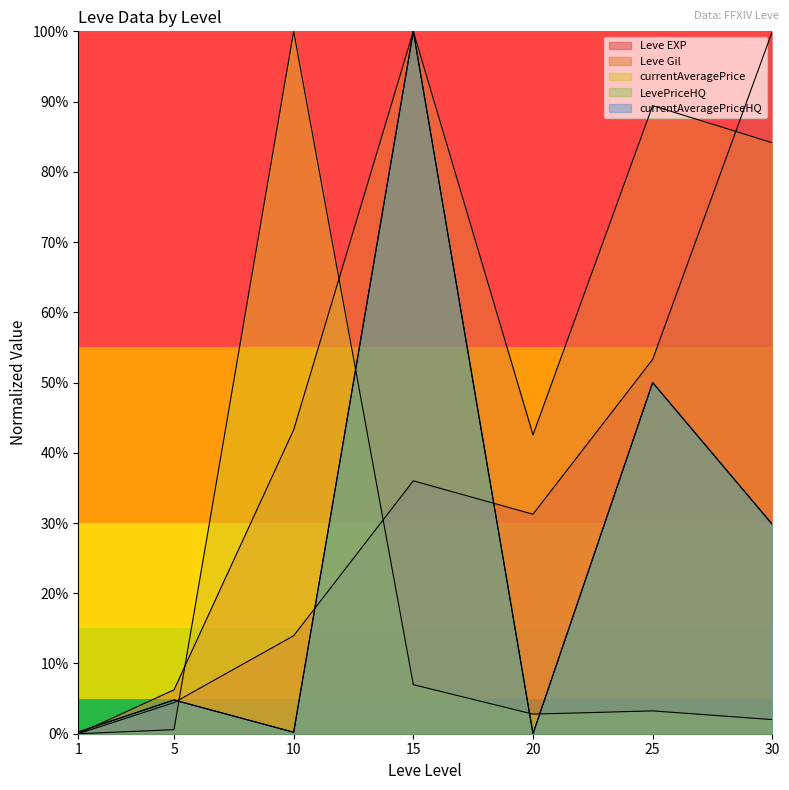

Which series ends up on top after the final intersection of currentAveragePrice and LevePriceHQ?

LevePriceHQ